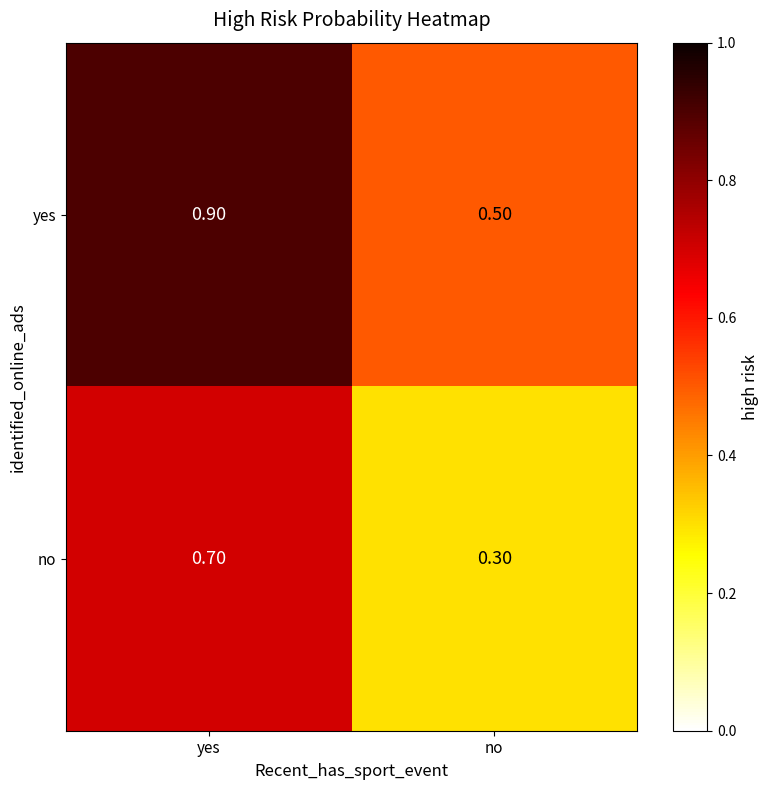

Which category has the lowest value in the no series?

no